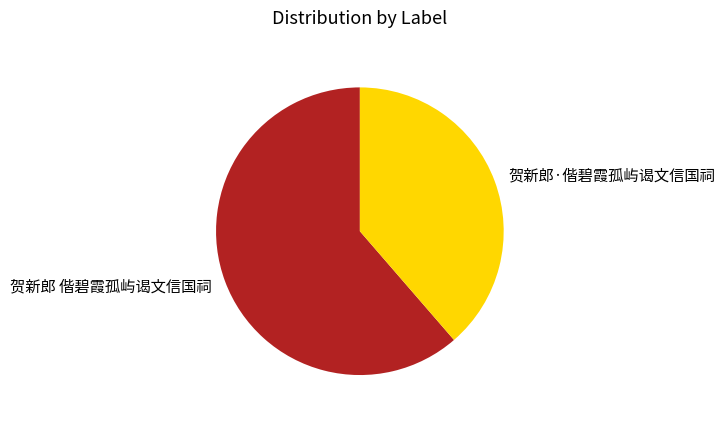

Is there any slice that represents more than half of the pie?

Yes